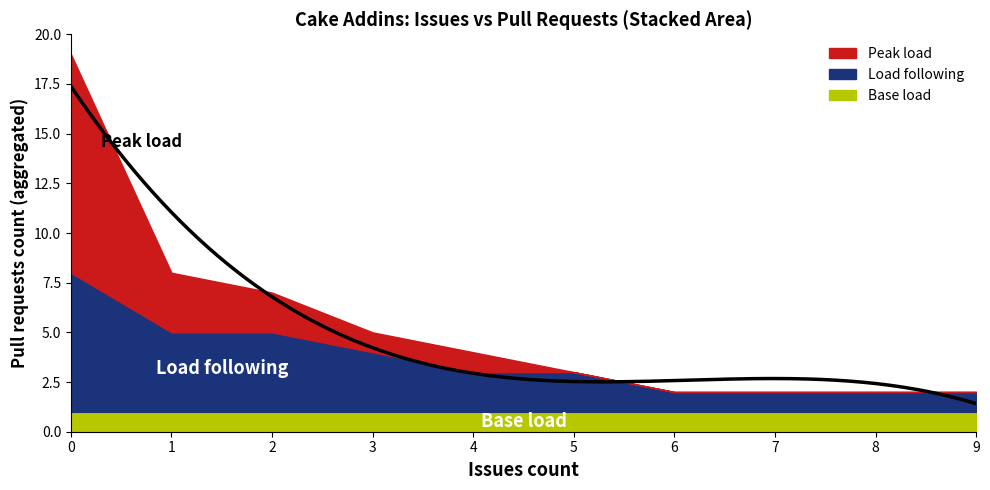

How many series are shown in this chart?

3